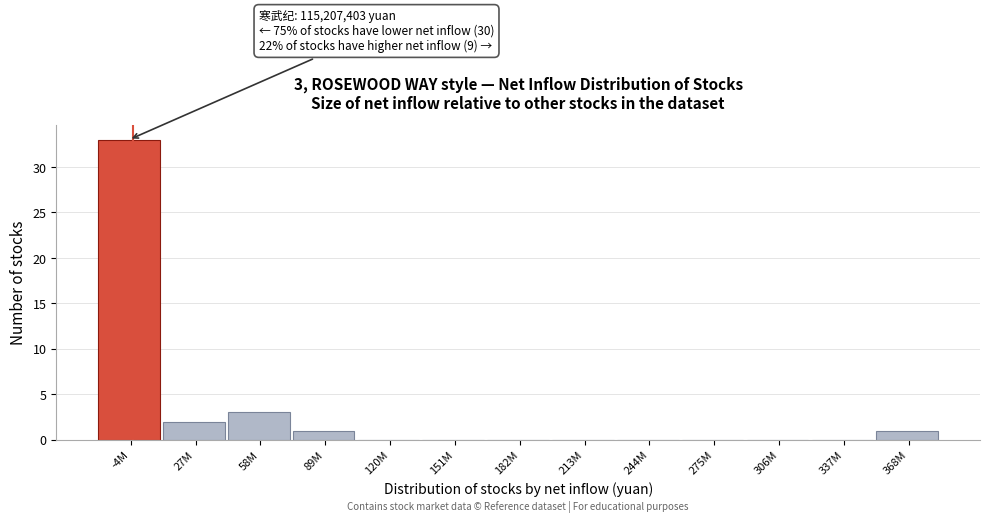

Reading left to right, what are all the values shown in this chart?

-4M=33	27M=2	58M=3	89M=1	120M=0	151M=0	182M=0	213M=0	244M=0	275M=0	306M=0	337M=0	368M=1